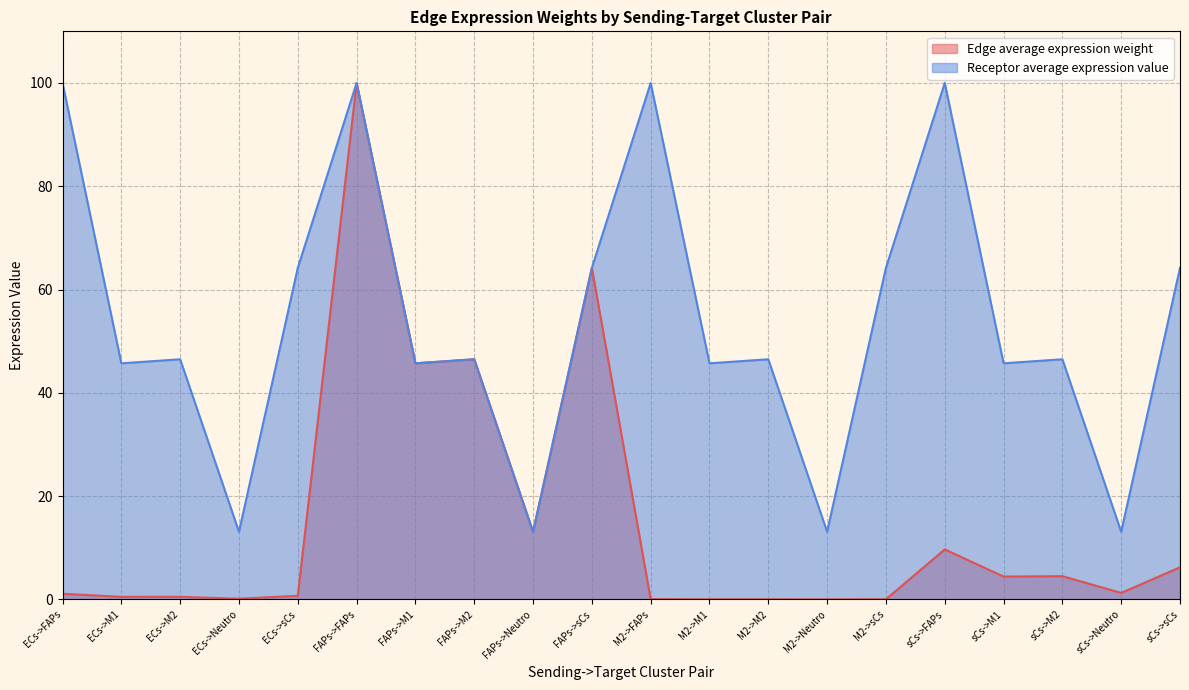

The Receptor average expression value series shows 10.5 at FAPs->M1. True or false?

False